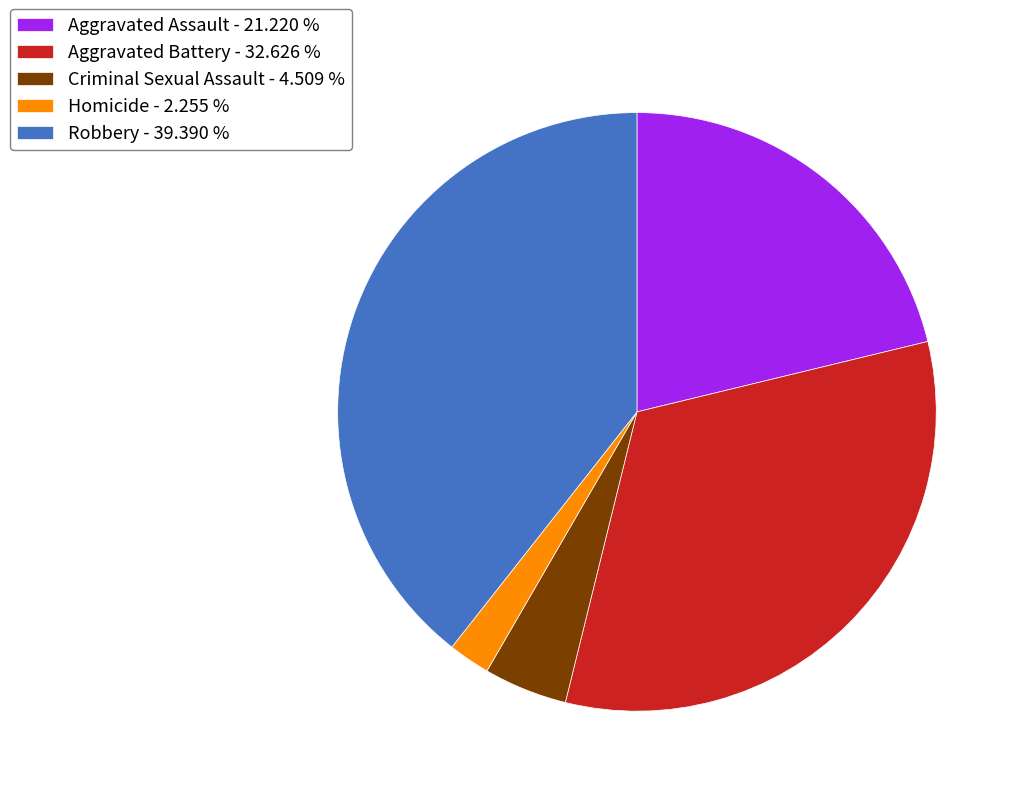

Is it true that Aggravated Assault is 21% of the pie?

True